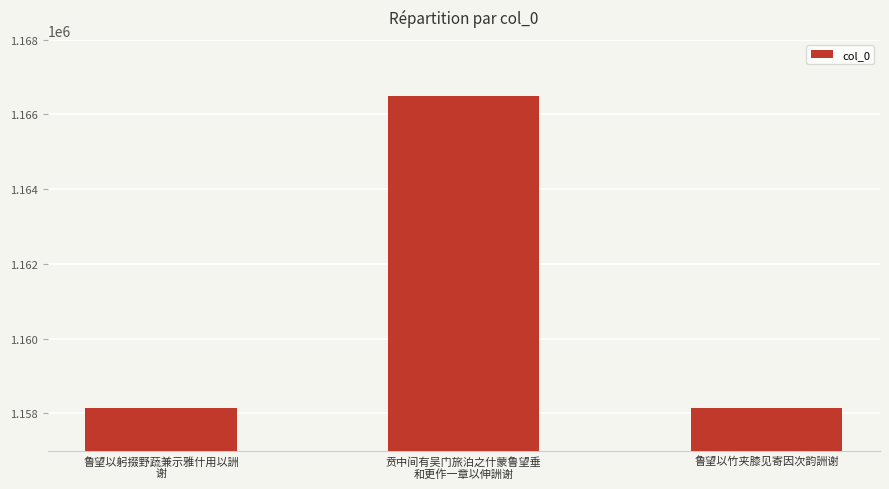

Between 贲中间有吴门旅泊之什蒙鲁望垂
和更作一章以伸詶谢 and 鲁望以竹夹膝见寄因次韵詶谢, which is larger?

贲中间有吴门旅泊之什蒙鲁望垂
和更作一章以伸詶谢